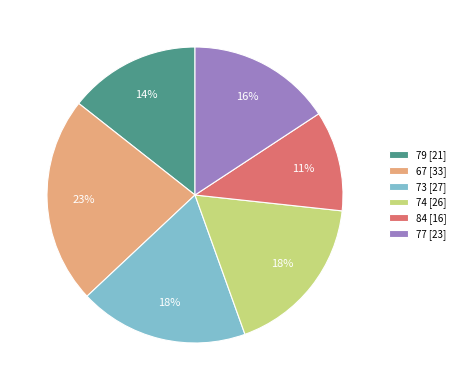

What is the ratio of the value at 67 to the value at 74?

1.3